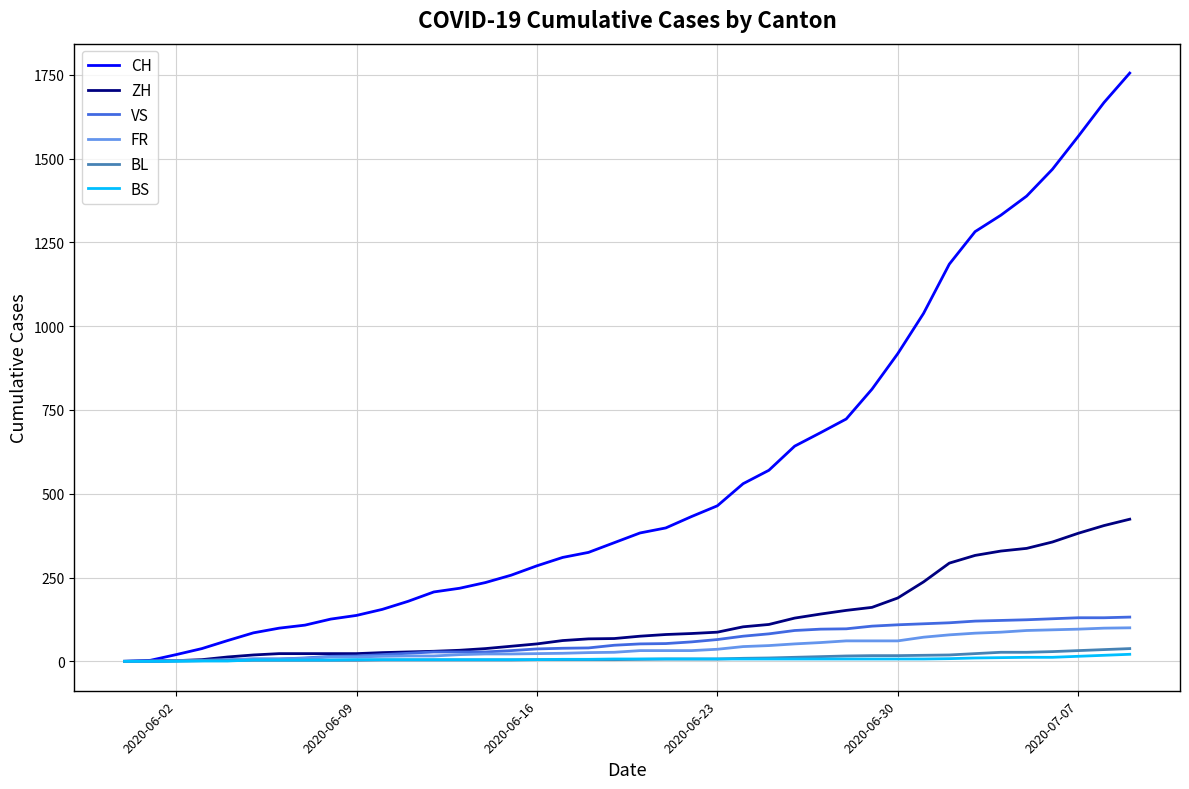

What is the maximum value for ZH?

424